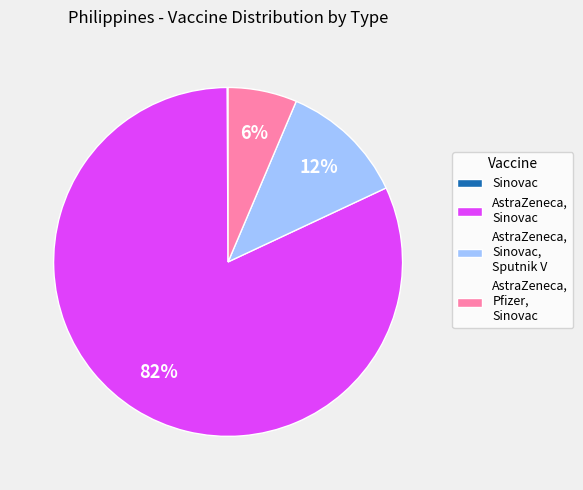

Is there any slice that represents more than half of the pie?

Yes